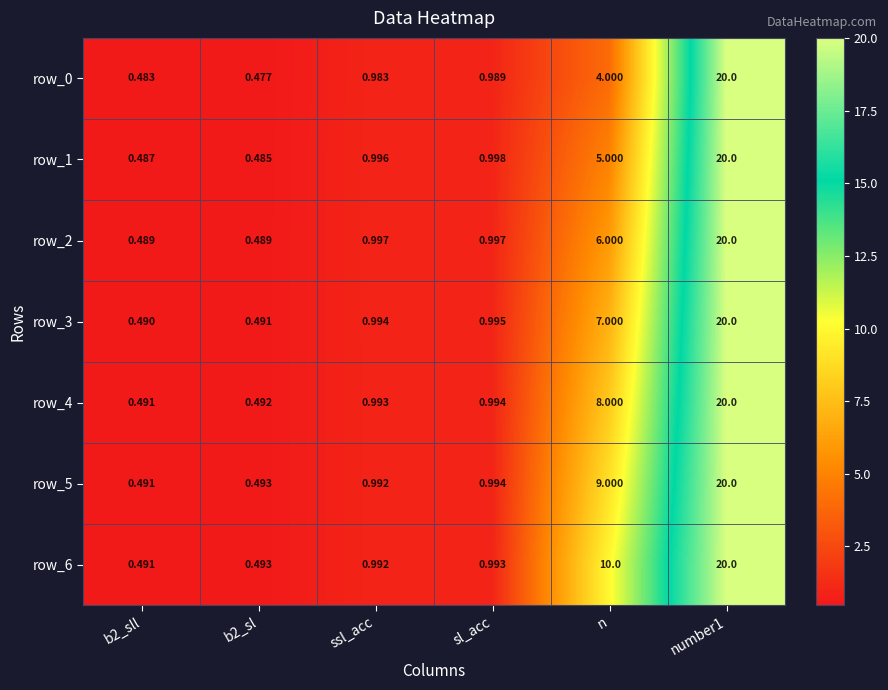

Which series has the largest range (max minus min)?

row_0